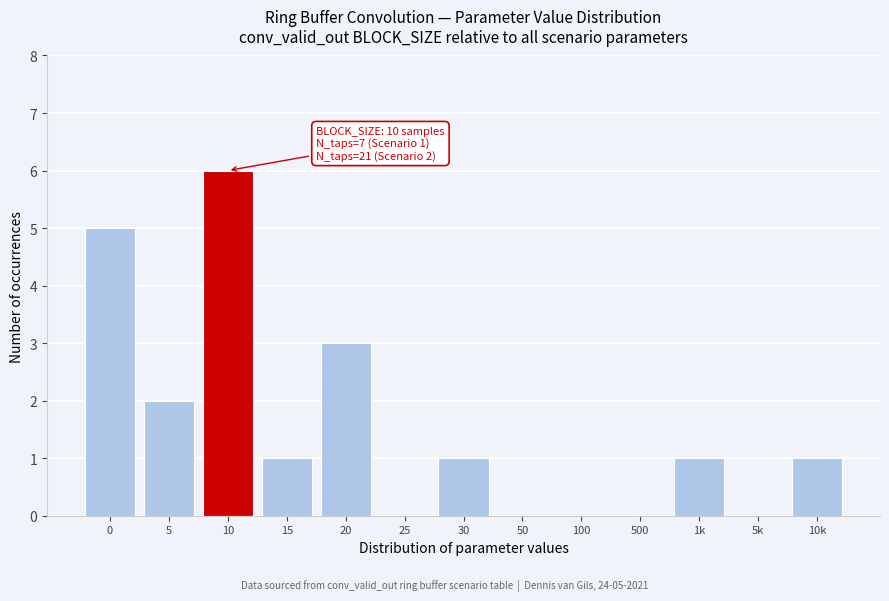

Reading left to right, transcribe all the data shown in this chart.

0=5	5=2	10=6	15=1	20=3	25=0	30=1	50=0	100=0	500=0	1k=1	5k=0	10k=1